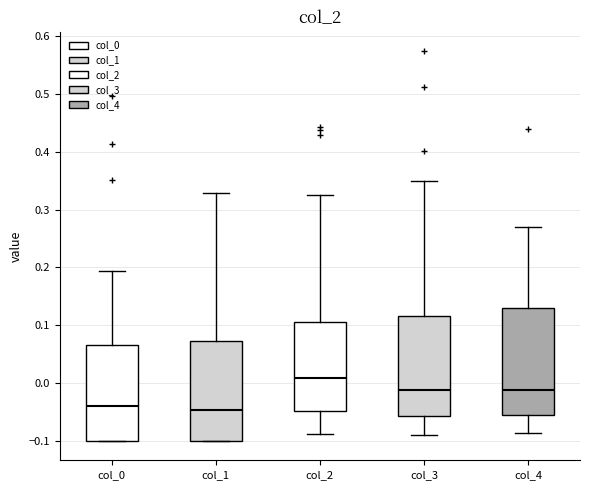

Reading left to right, transcribe this box plot: for each box, give where its median line is, the range the box spans, and where its two whiskers end, as read against the y-axis. The values are not printed on the chart, so give them approximately, as read against the axis.

col_0: median -0.04, box -0.10 to 0.07, whiskers -0.10 to 0.19
col_1: median -0.05, box -0.10 to 0.07, whiskers -0.10 to 0.33
col_2: median 0.01, box -0.05 to 0.10, whiskers -0.09 to 0.33
col_3: median -0.01, box -0.06 to 0.12, whiskers -0.09 to 0.35
col_4: median -0.01, box -0.06 to 0.13, whiskers -0.09 to 0.27